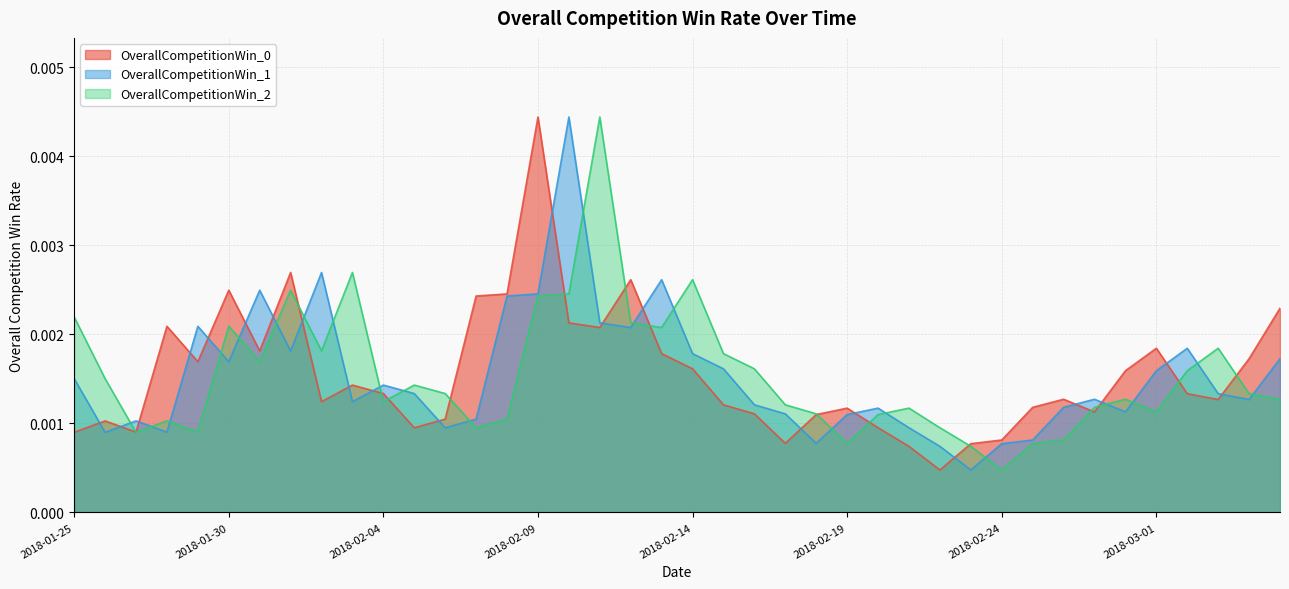

At how many categories does at least one series exceed 0?

40